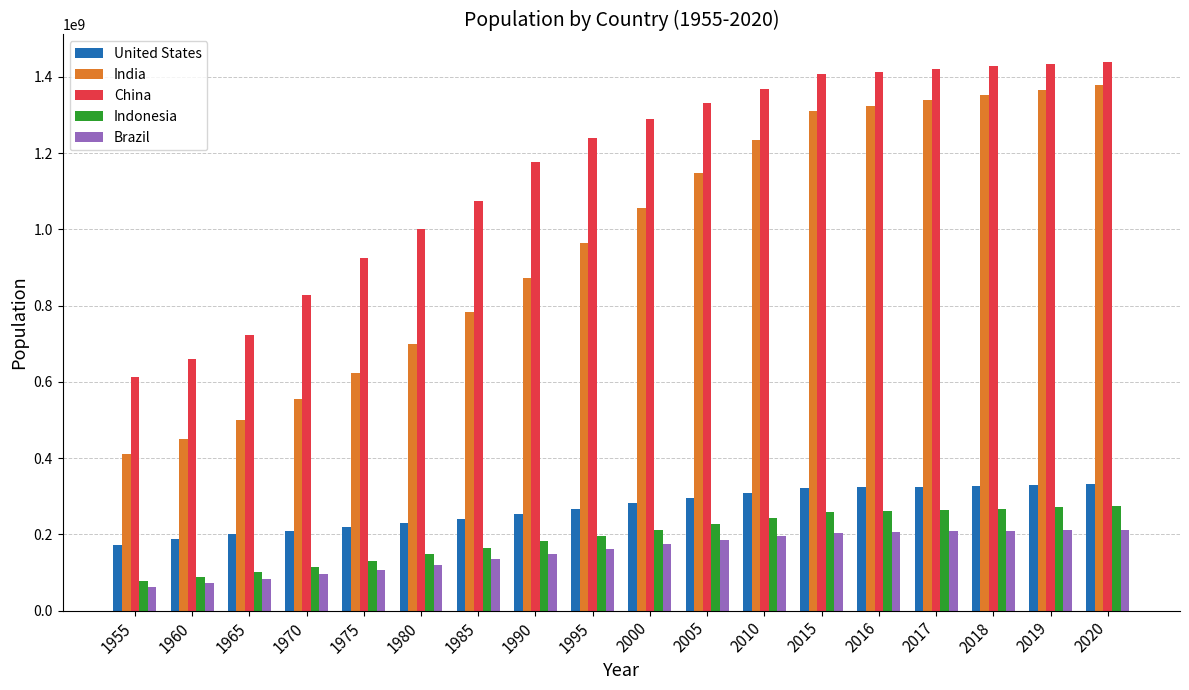

True or false: Indonesia has a value of 100267062 at 1965.

True